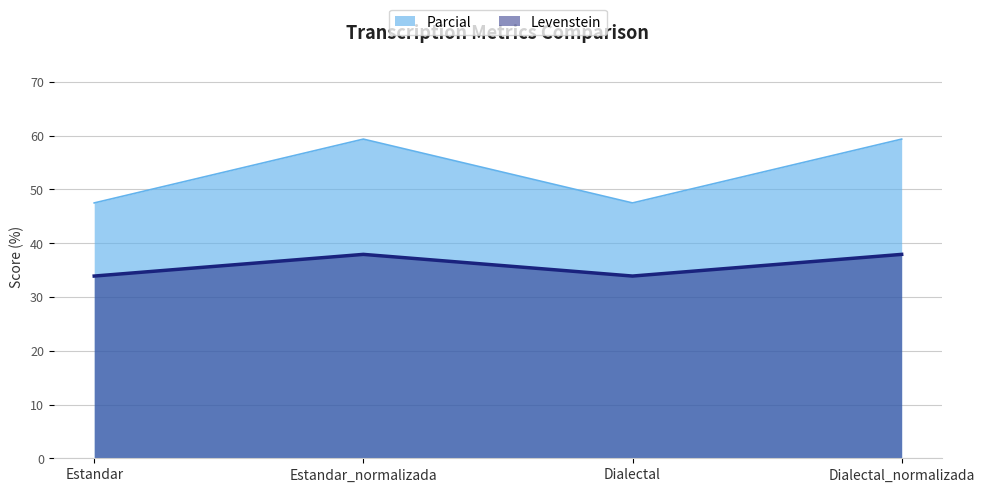

True or false: Parcial and Levenstein cross at least once.

False